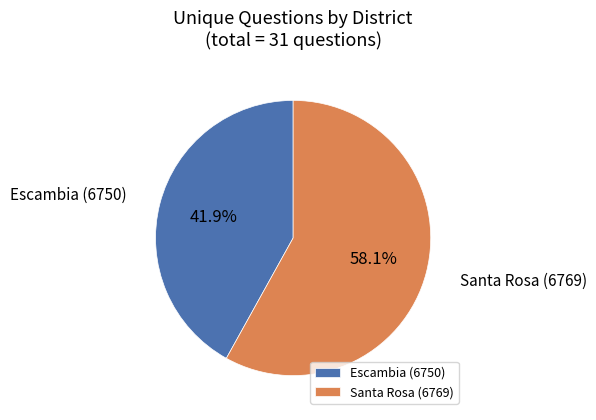

How much of the chart is everything except Santa Rosa (6769)?

41.9%